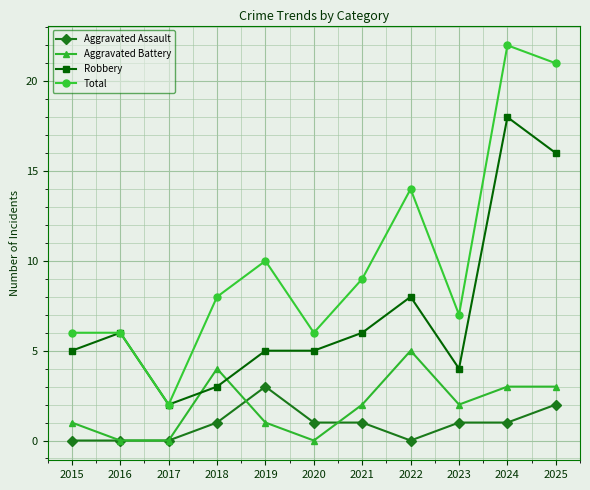

Which series ends up on top after the final intersection of Robbery and Aggravated Battery?

Robbery